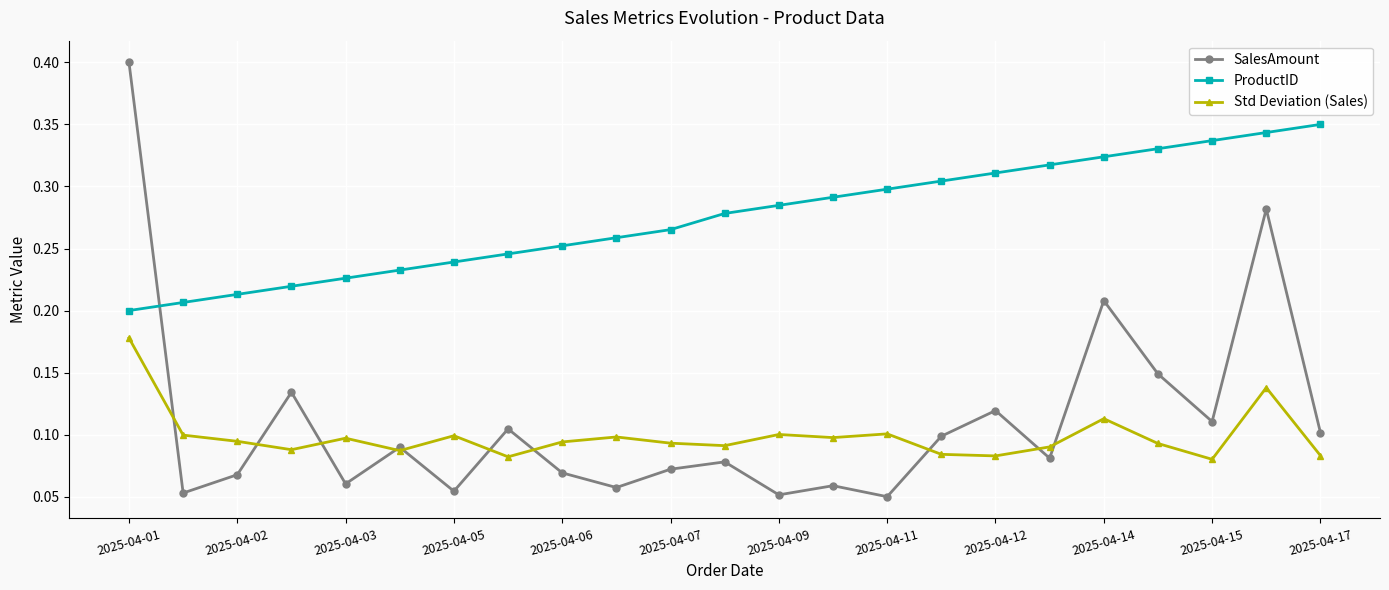

What is the maximum value shown in the chart?

0.4